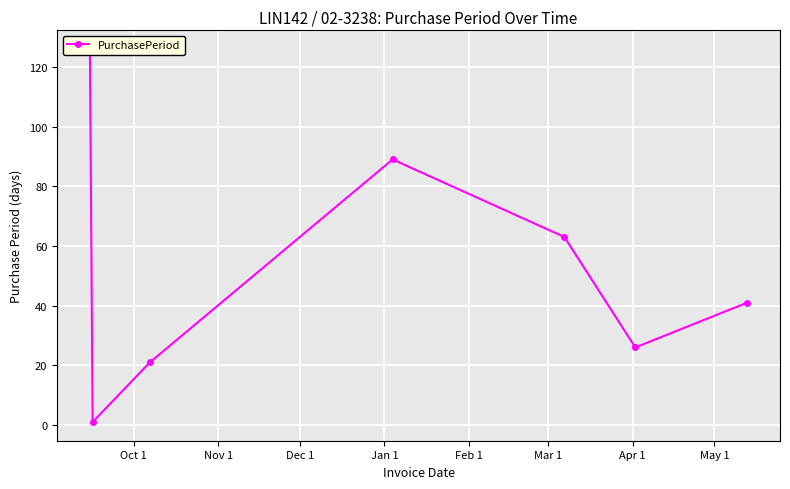

Reading right to left, what are all the values shown in this chart?

41	26	63	89	21	1	126